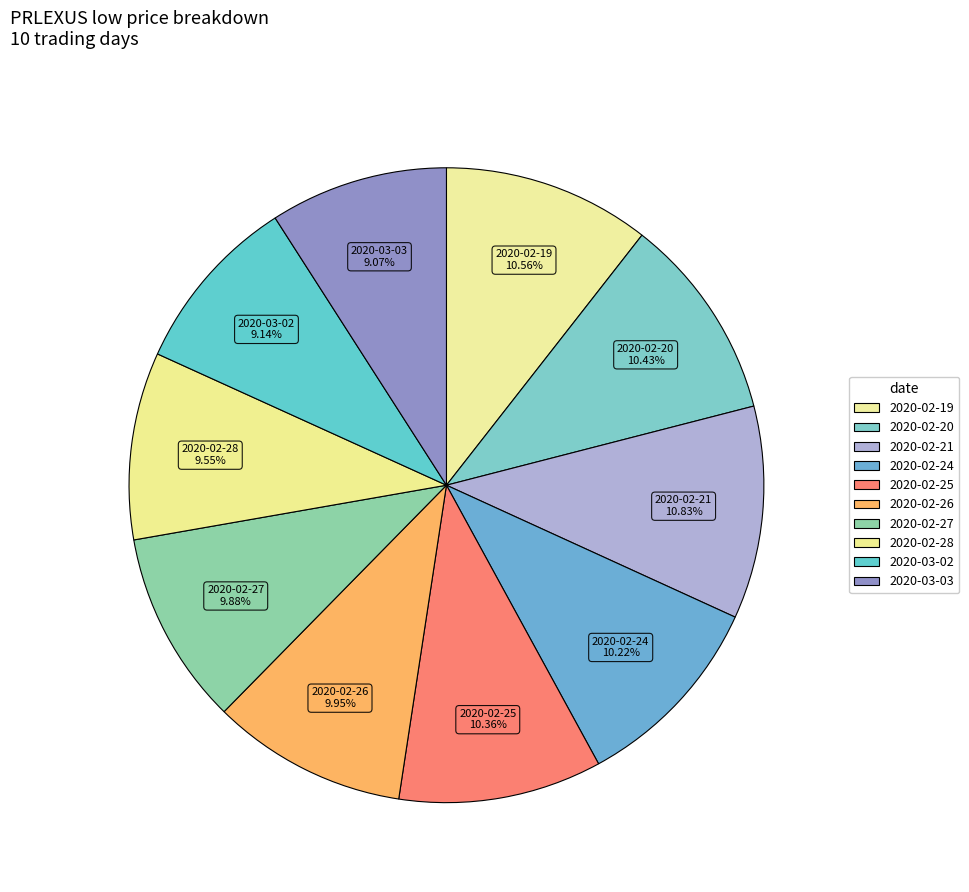

Between 2020-02-27 and 2020-02-19, which is larger?

2020-02-19